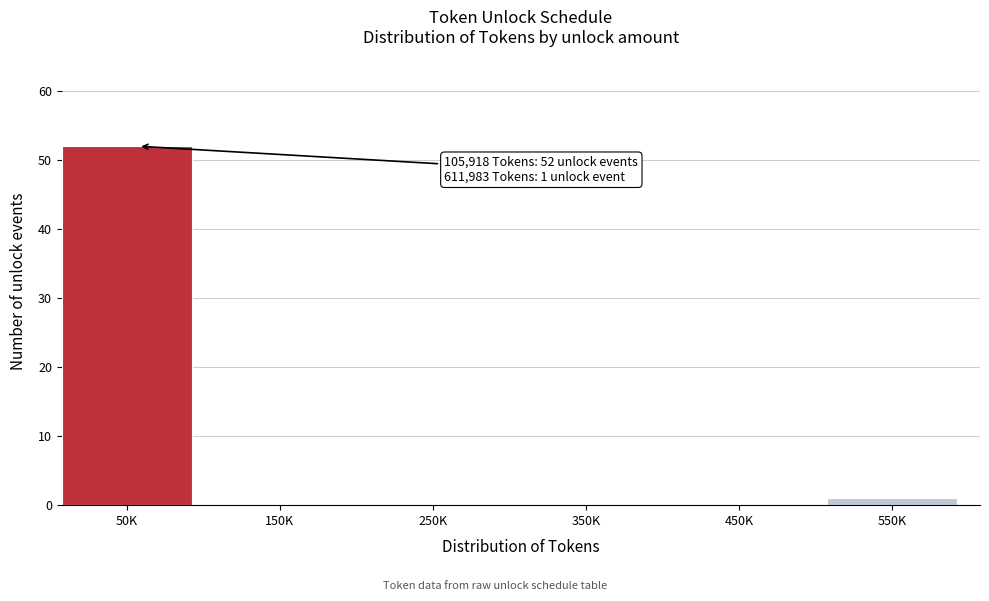

Reading left to right, what are all the values shown in this chart?

50K=52	150K=0	250K=0	350K=0	450K=0	550K=1